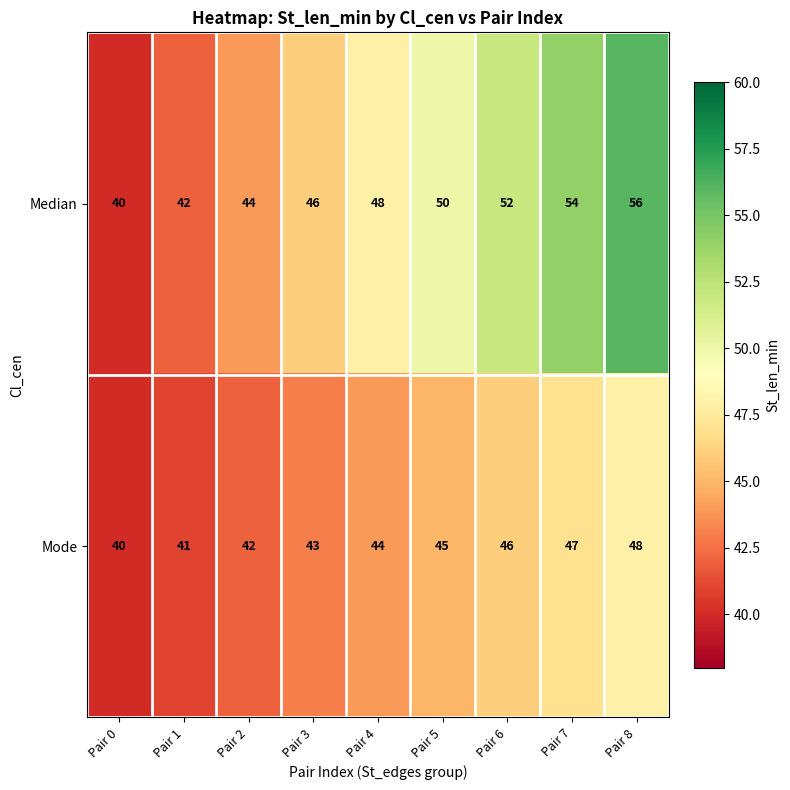

Count the Median values in the range 44 to 52.

5